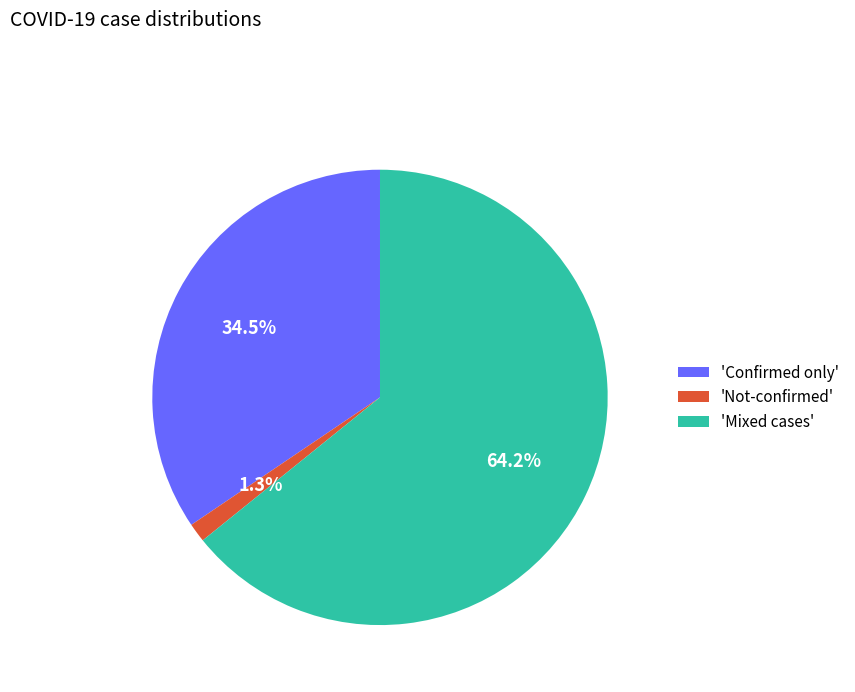

Which slice is the largest?

'Mixed cases'